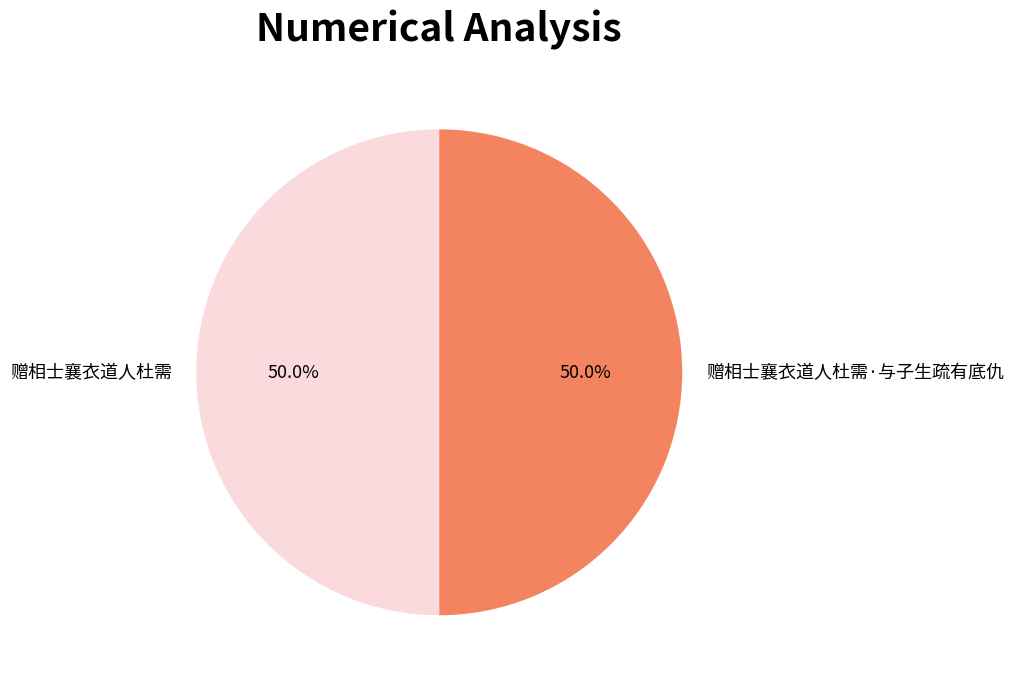

What is the ratio of the value at 赠相士襄衣道人杜需·与子生疏有底仇 to the value at 赠相士襄衣道人杜需?

1.0